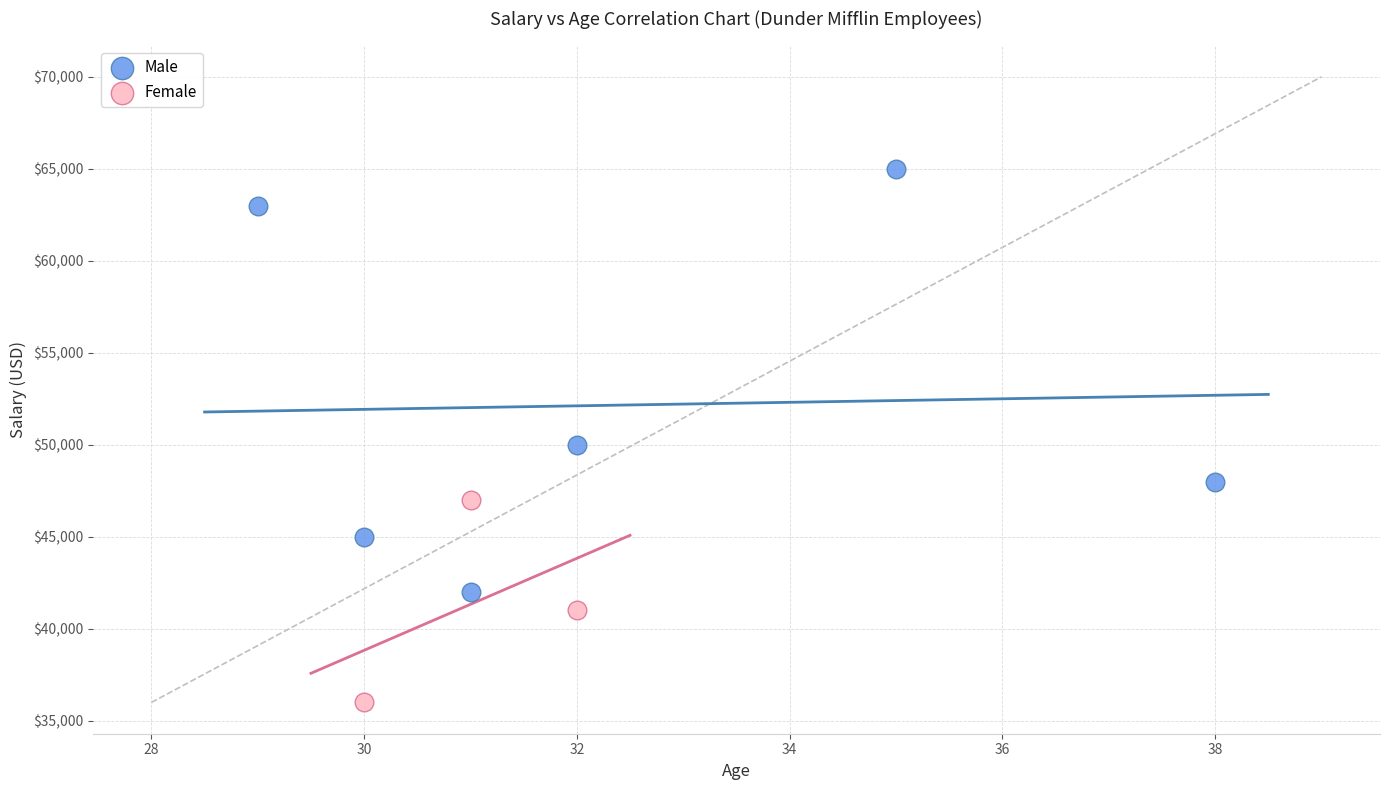

Which series contains the highest Y value?

Male